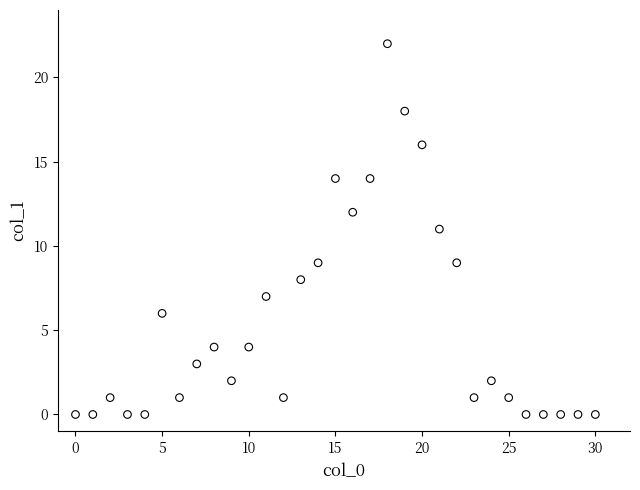

What is the range of Y values (max minus min)?

22